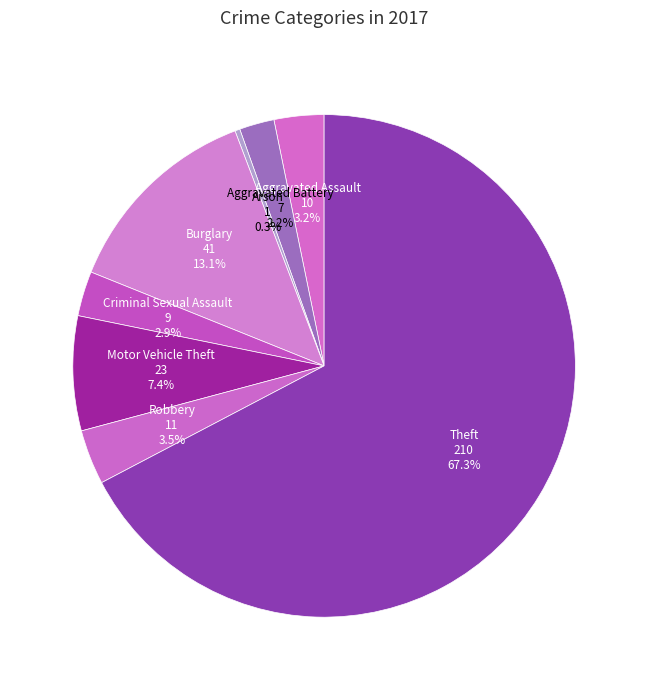

Rank the categories by value from highest to lowest.

Theft, Burglary, Motor Vehicle Theft, Robbery, Aggravated Assault, Criminal Sexual Assault, Aggravated Battery, Arson